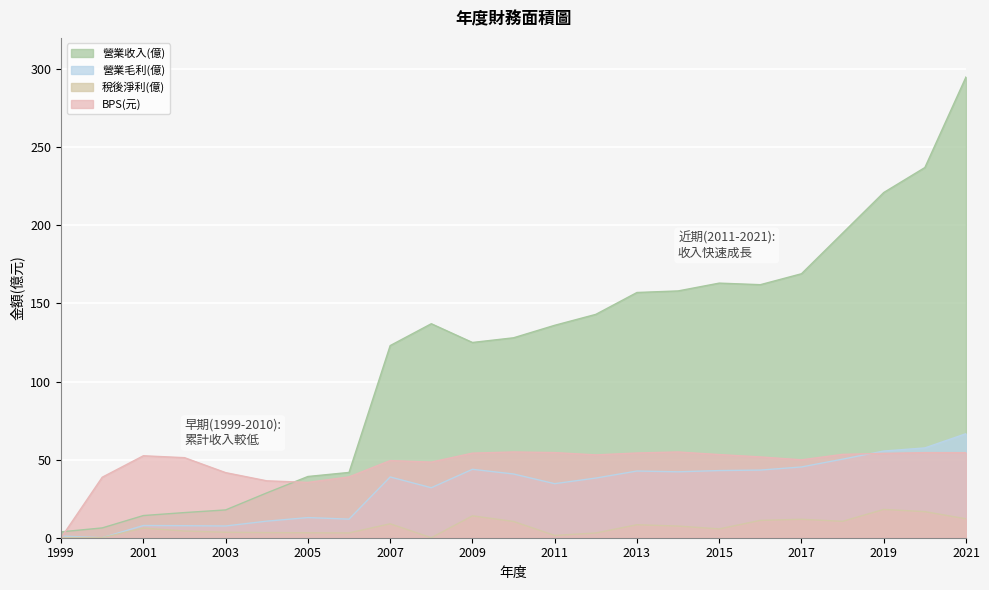

What is the highest value of the 營業收入(億) series?

295.0